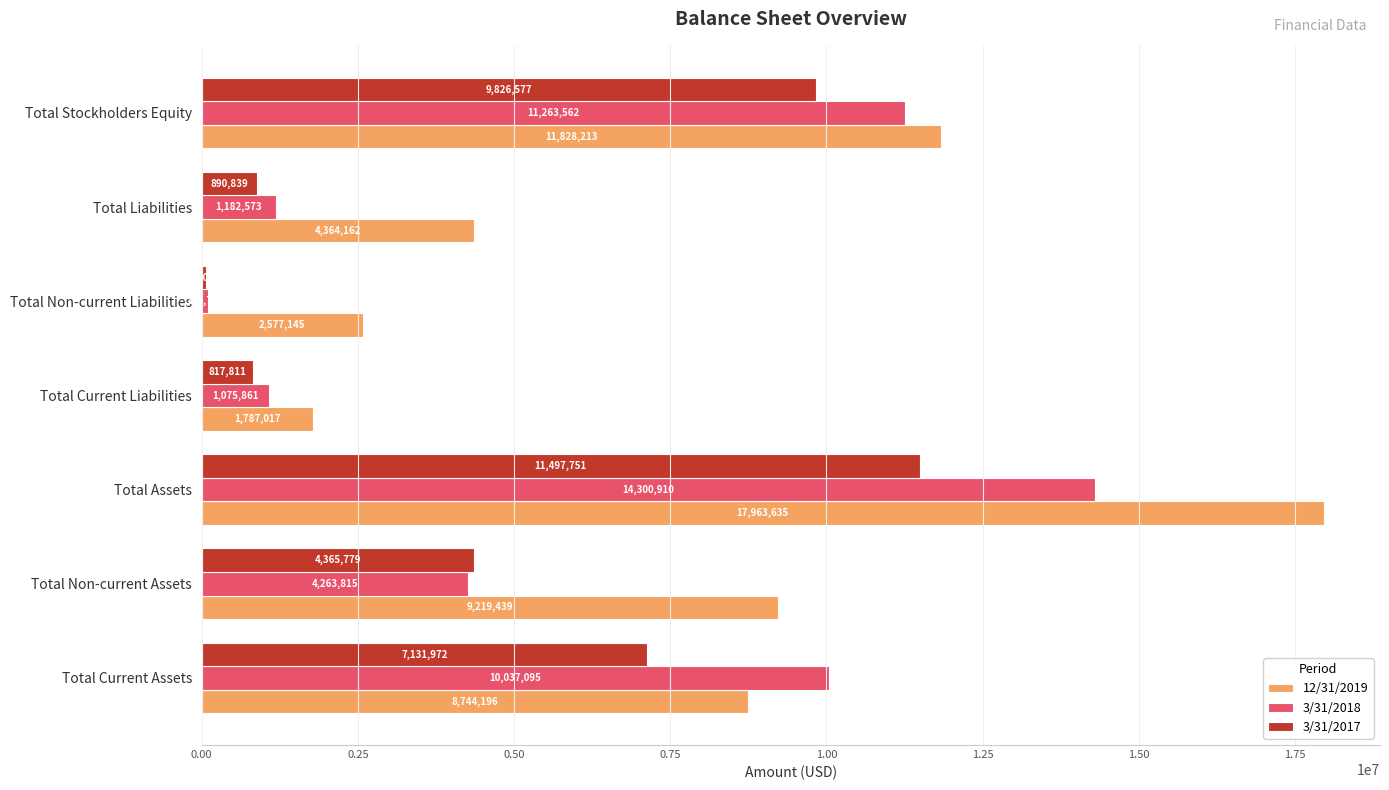

What is the difference between the highest and lowest values at Total Current Liabilities?

969206